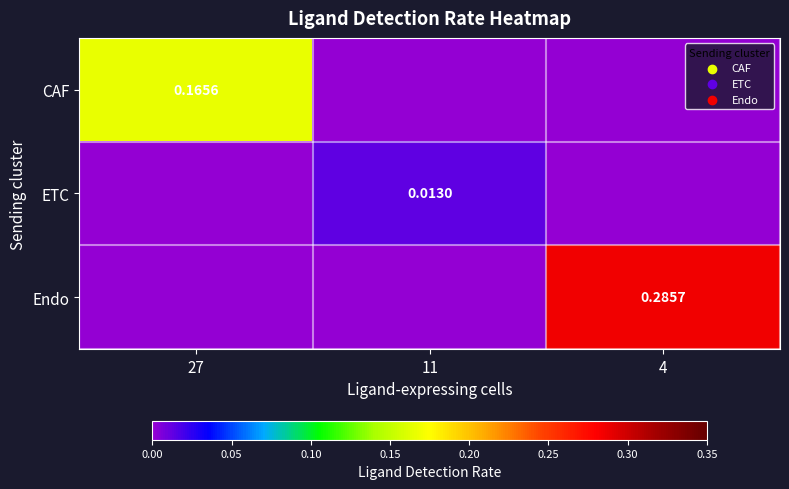

Between 27 and 4, which is larger?

27